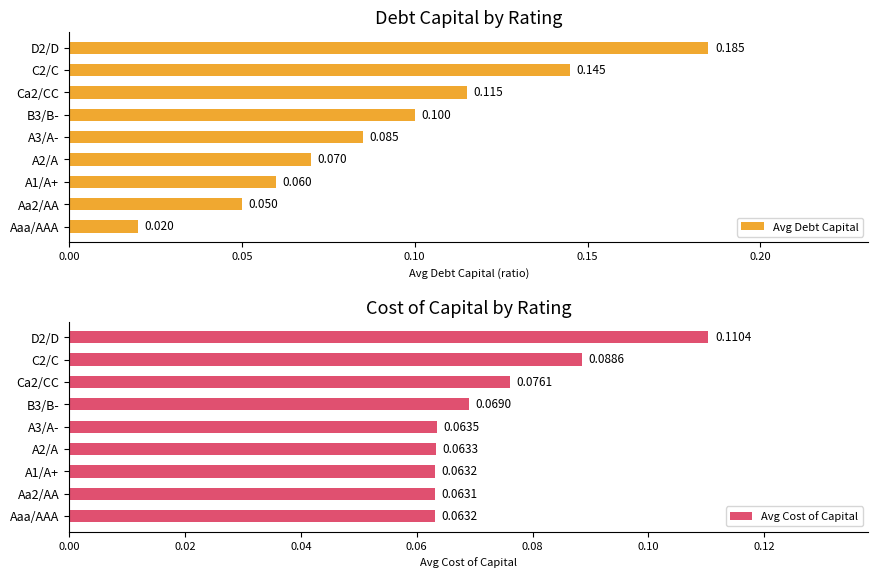

What are all the series names shown in the legend?

Avg Debt Capital, Avg Cost of Capital